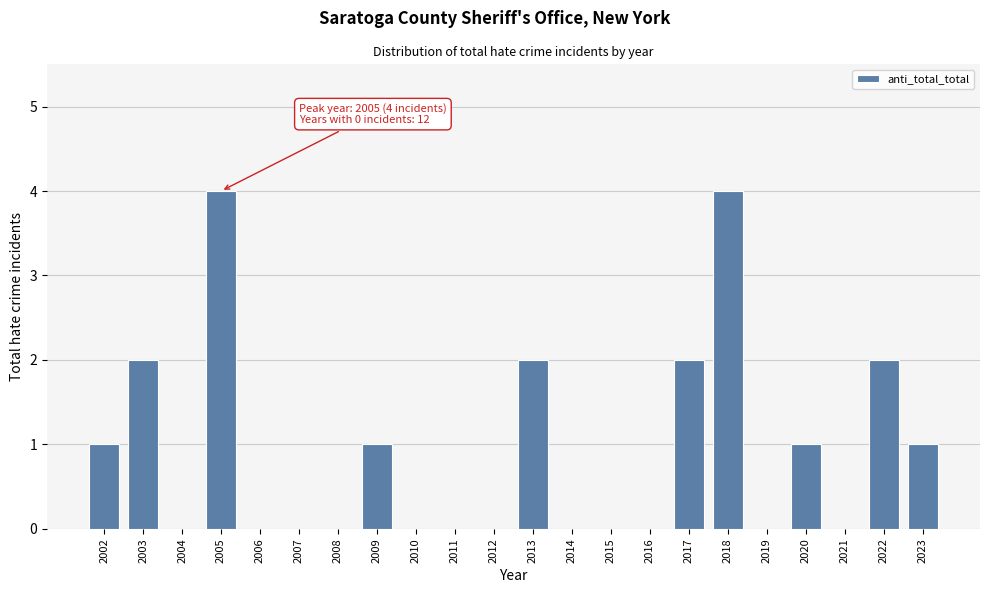

Reading left to right, what are all the values shown in this chart?

2002=1	2003=2	2004=0	2005=4	2006=0	2007=0	2008=0	2009=1	2010=0	2011=0	2012=0	2013=2	2014=0	2015=0	2016=0	2017=2	2018=4	2019=0	2020=1	2021=0	2022=2	2023=1